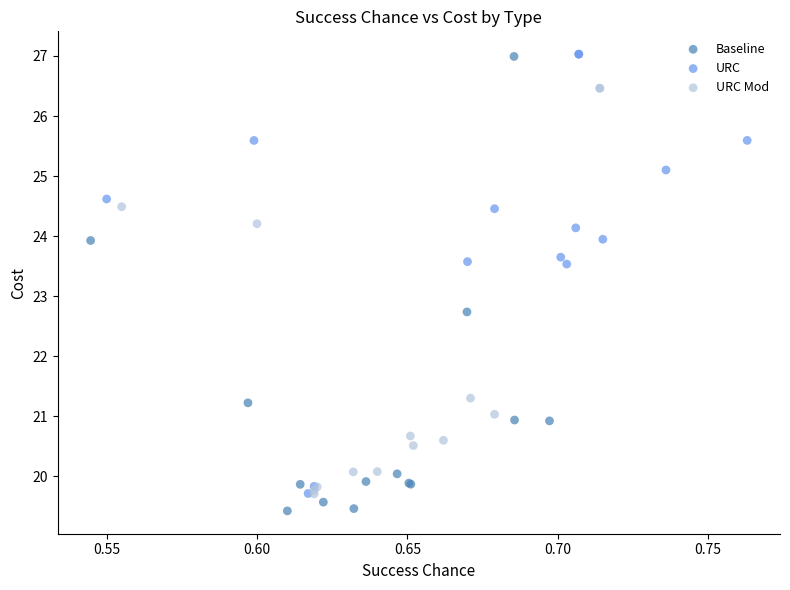

Which series contains the lowest Y value?

Baseline